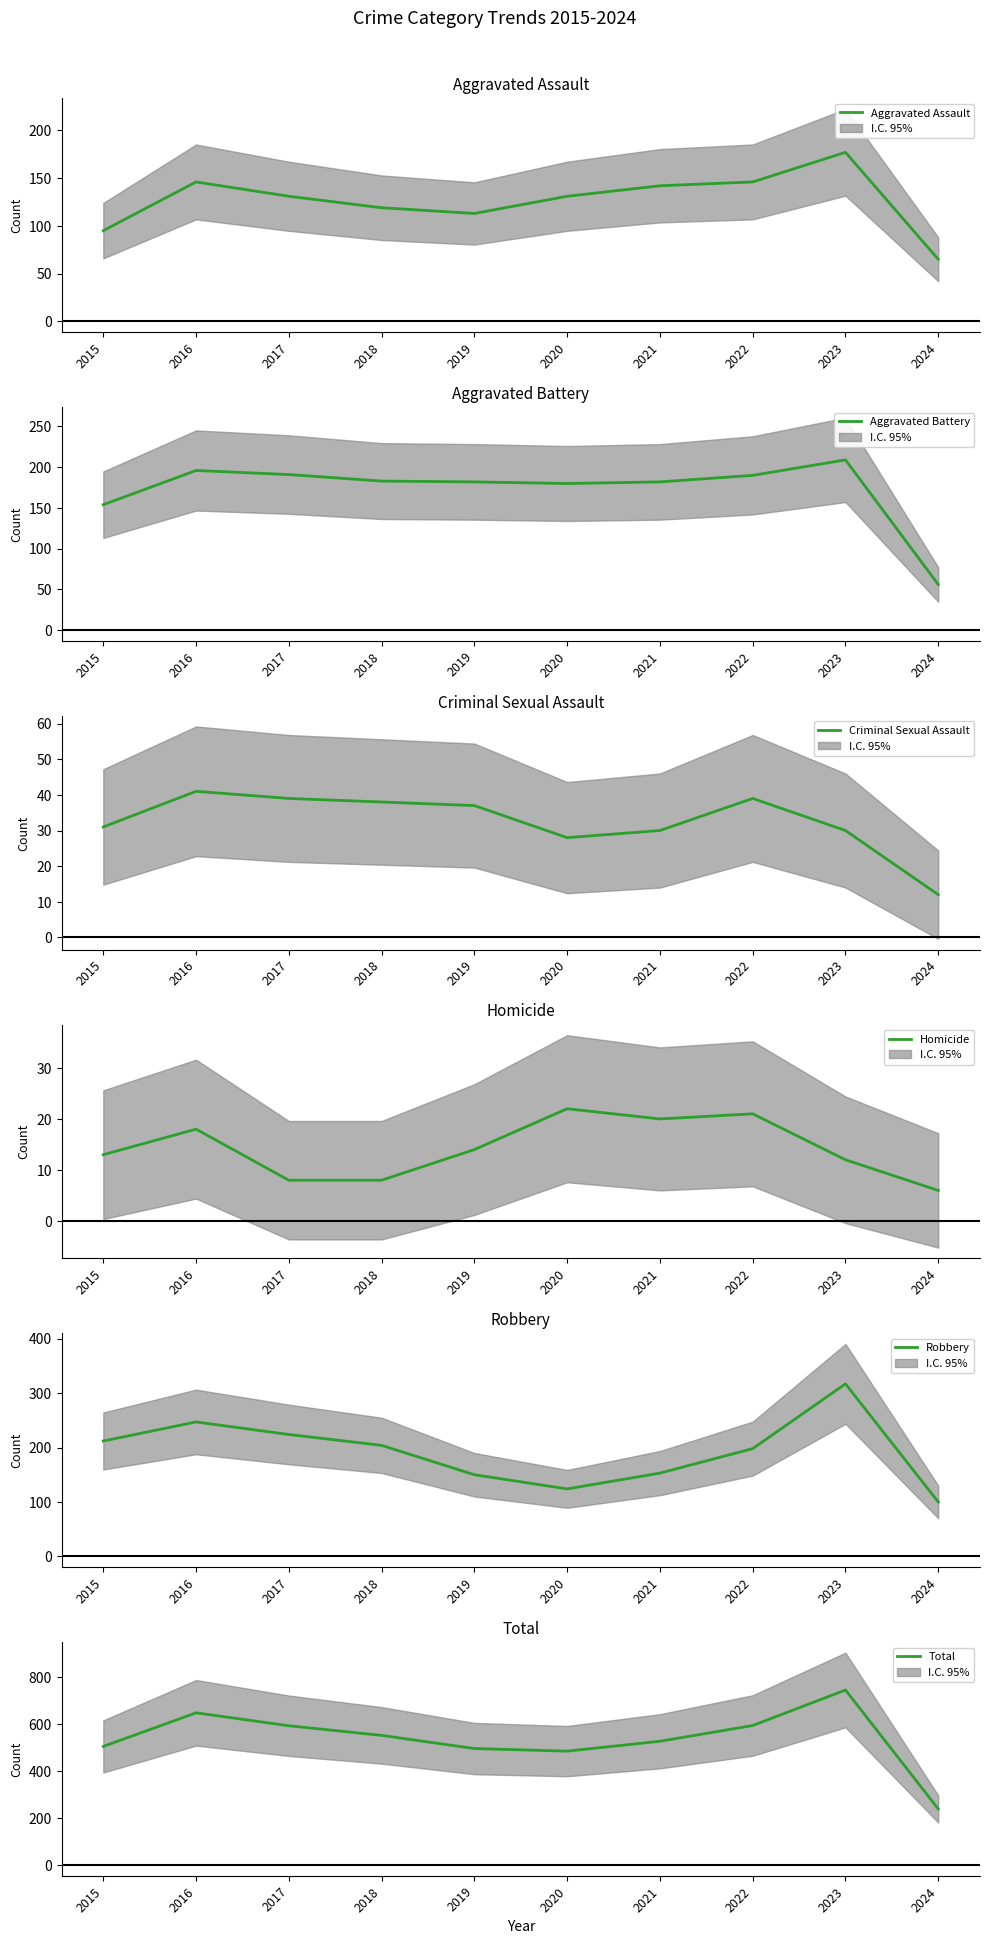

Read the Aggravated Battery value at 2018.

183